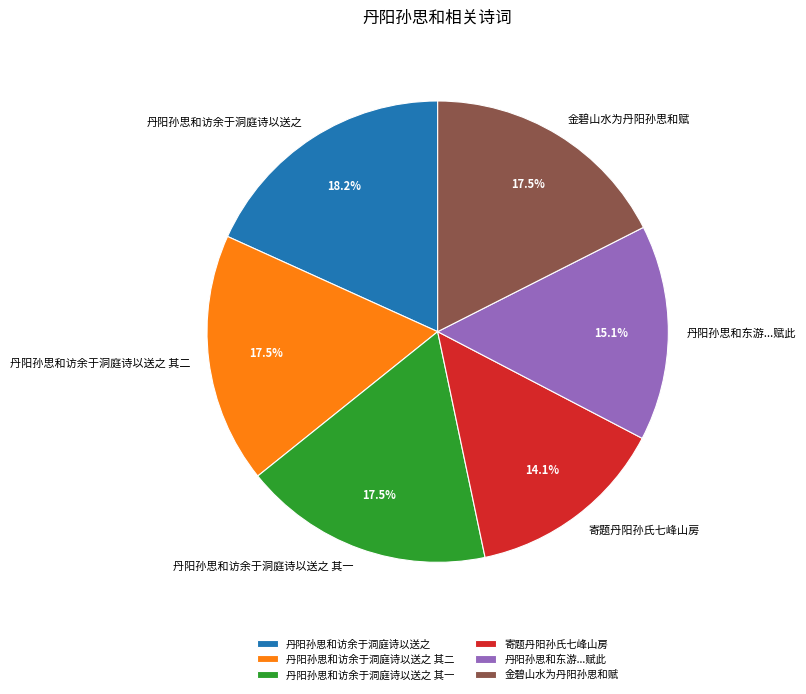

What is the ratio of the value at 金碧山水为丹阳孙思和赋 to the value at 丹阳孙思和访余于洞庭诗以送之?

1.0